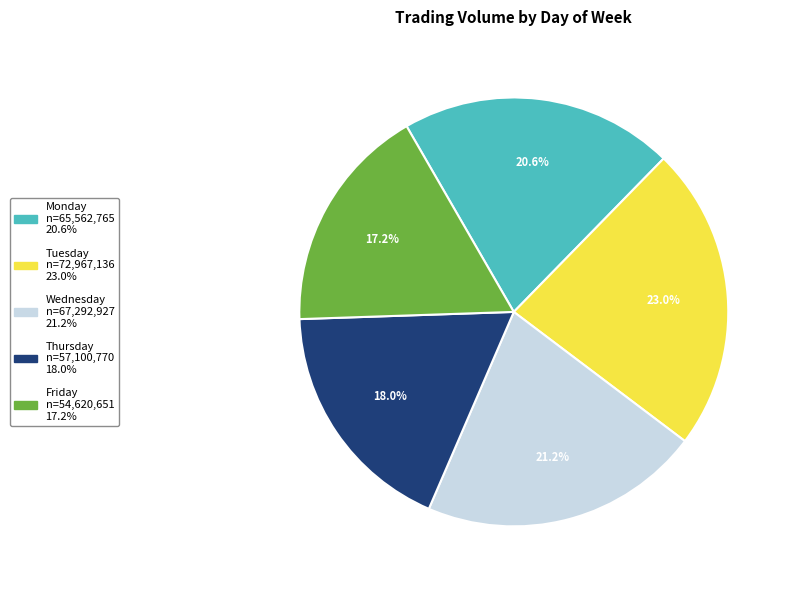

What percentage is NOT represented by Monday?

79.4%